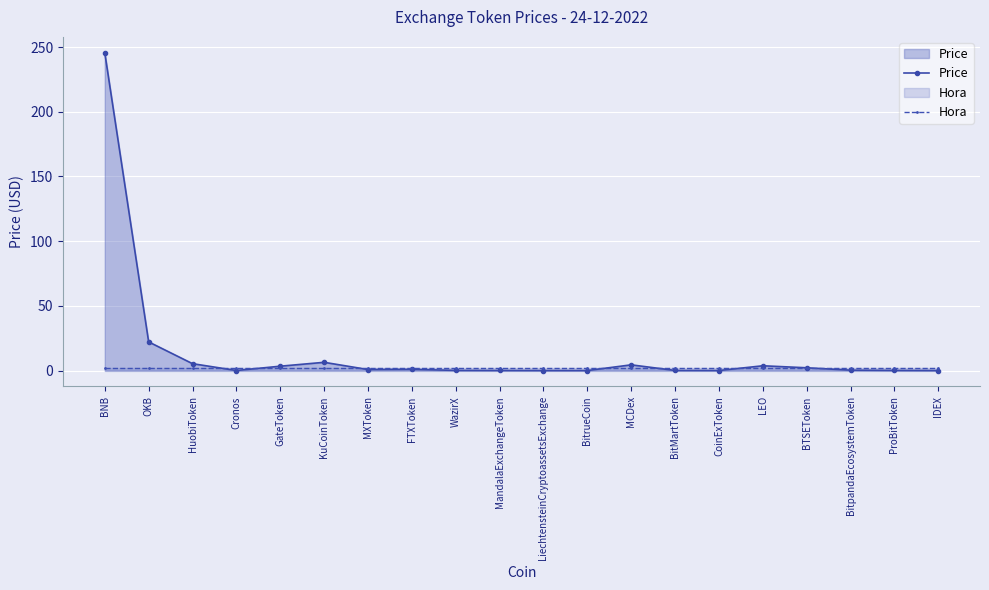

What position from the right is CoinExToken?

6